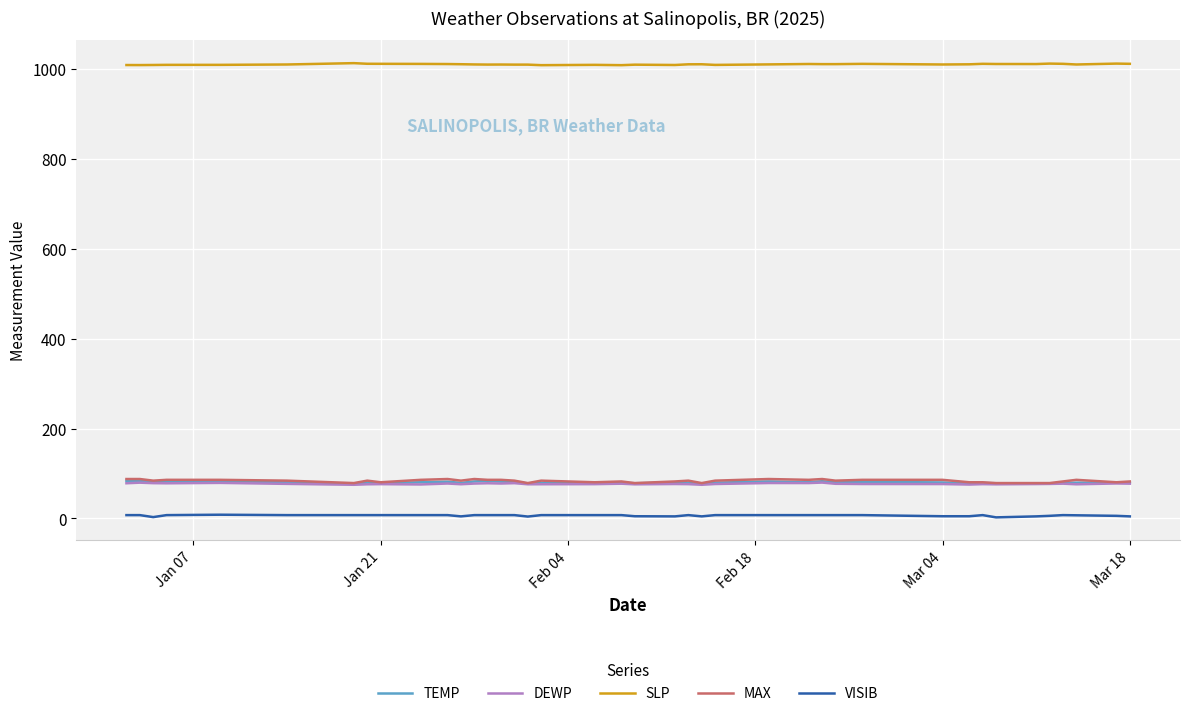

What is the lowest value of the TEMP series?

77.4